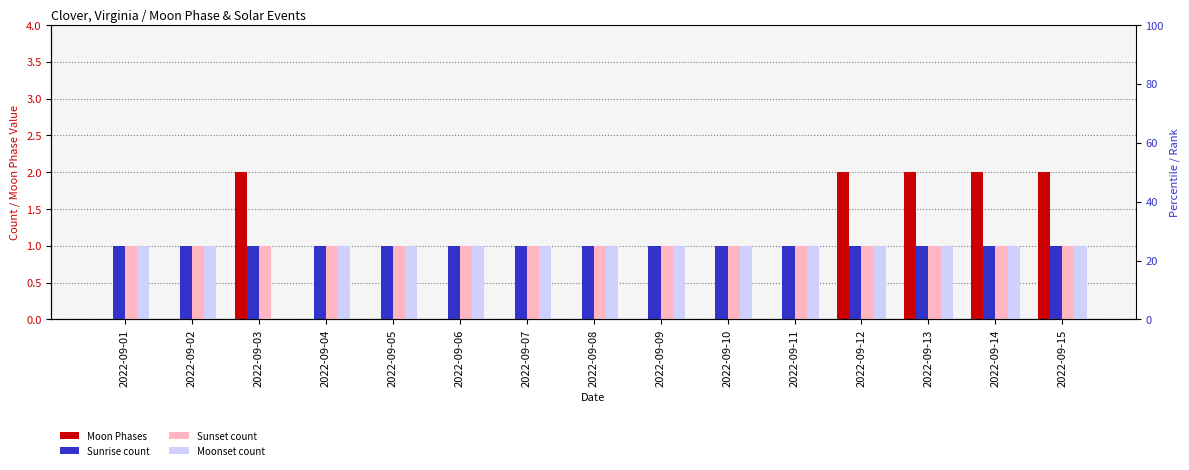

Which series has the largest range (max minus min)?

Moon Phases